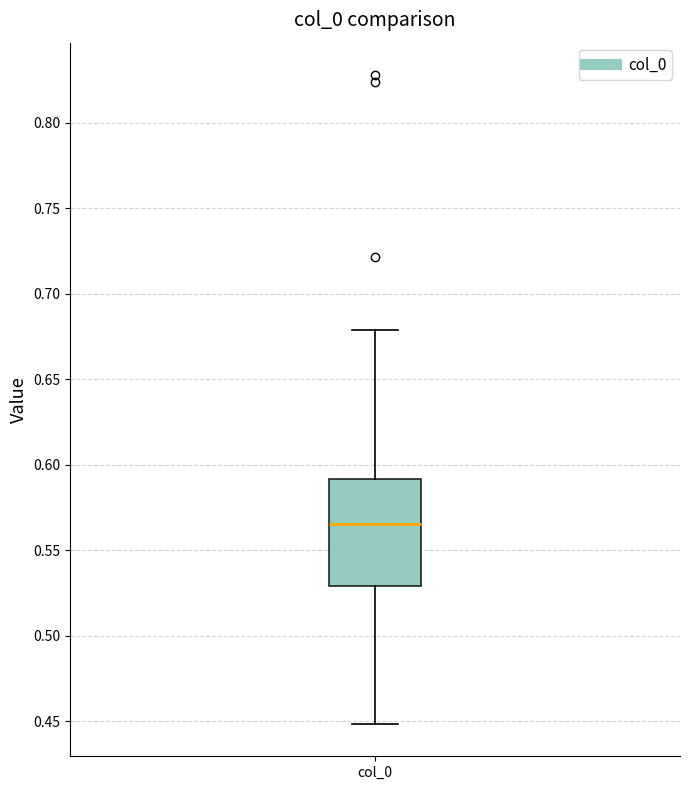

Transcribe this box plot: give where the median line is, the range the box spans, and where the two whiskers end, as read against the y-axis. The values are not printed on the chart, so give them approximately, as read against the axis.

median 0.565, box 0.530 to 0.590, whiskers 0.450 to 0.680